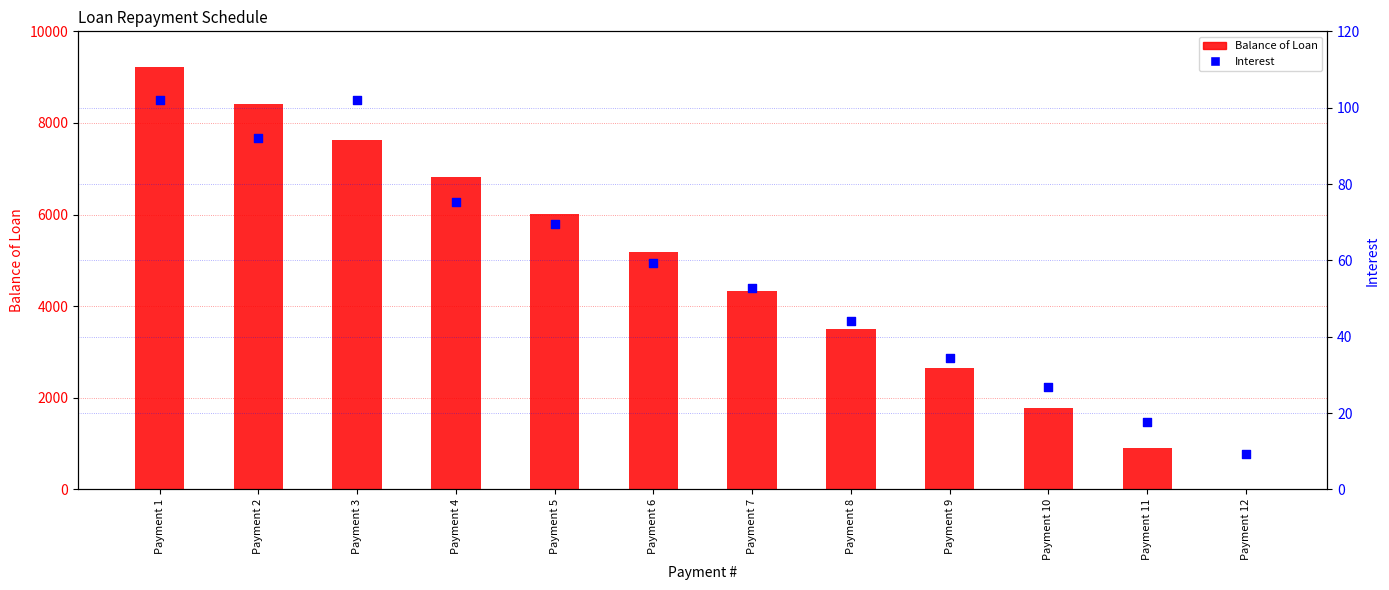

Which series contains the highest Y value?

Balance of Loan